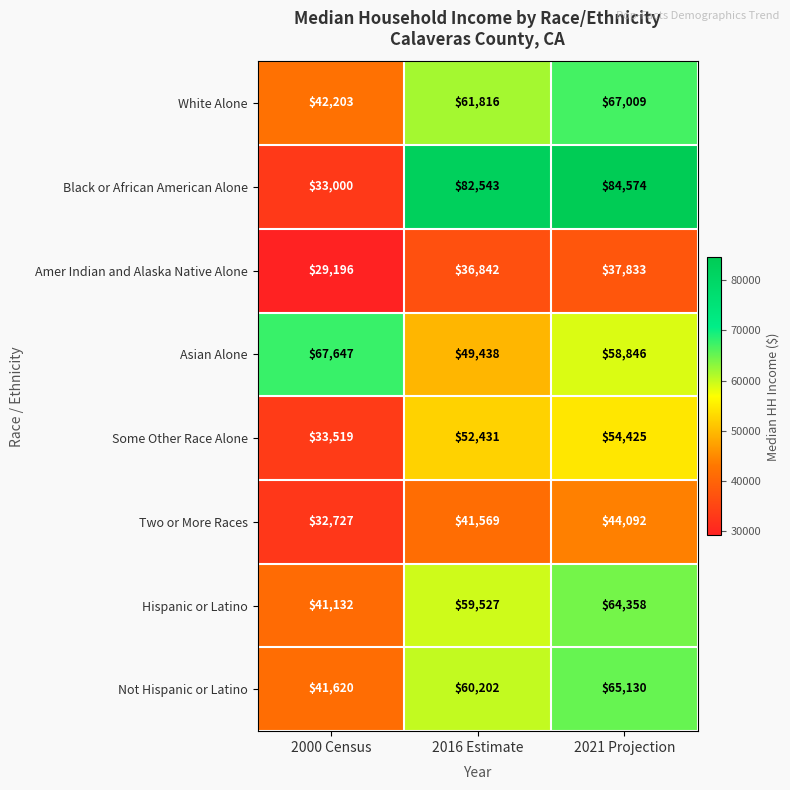

What is the spread (max minus min) of values at 2000 Census?

38451